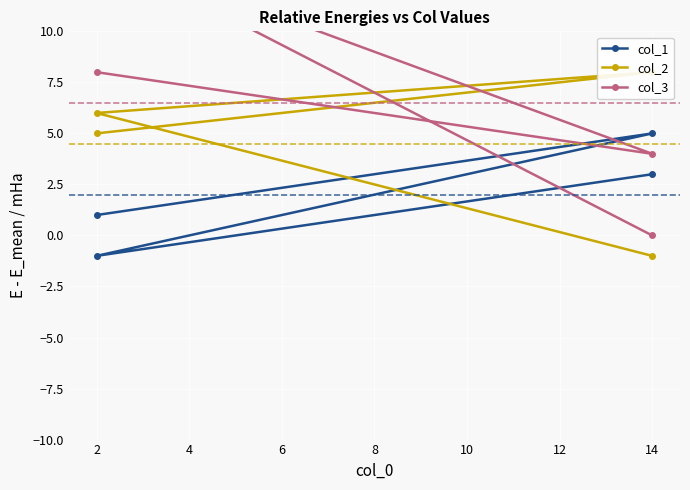

Does the chart display data point markers on the line(s)?

Yes